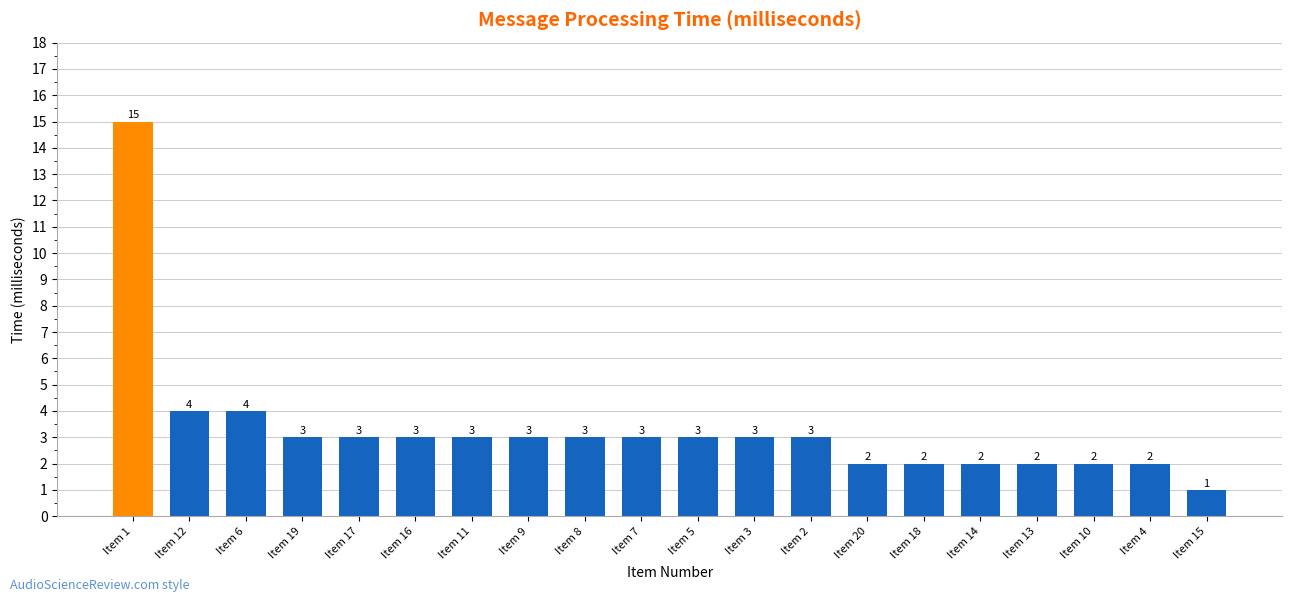

What is the change in value from Item 8 to Item 18?

-1